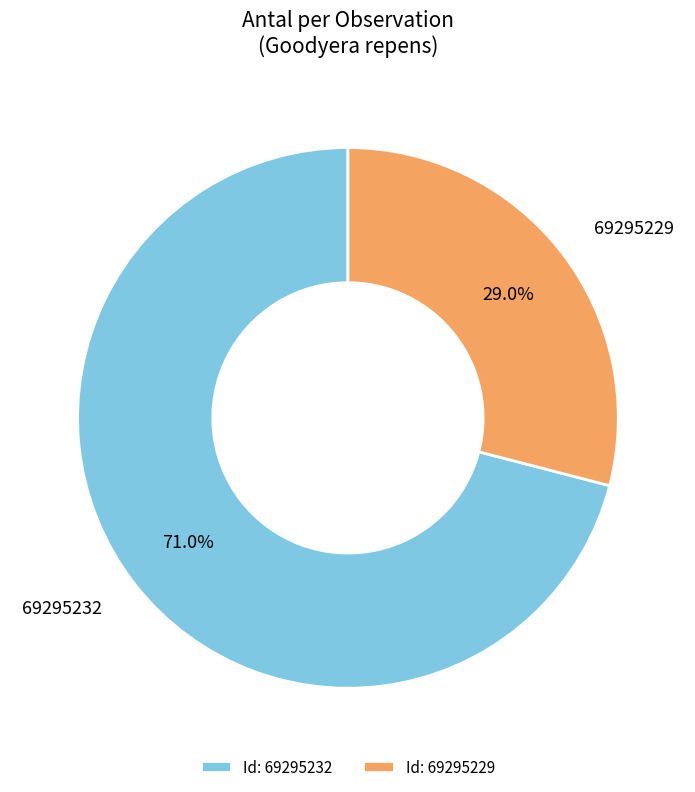

Is there a majority slice in this chart?

Yes